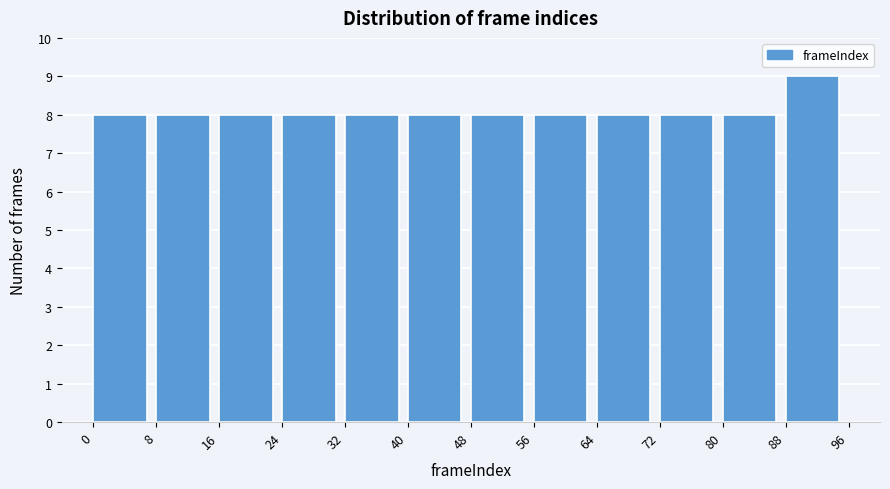

What is the height of the bar covering 56 to 64 on the x-axis? The values are not printed on the chart, so give them approximately, as read against the axis.

8